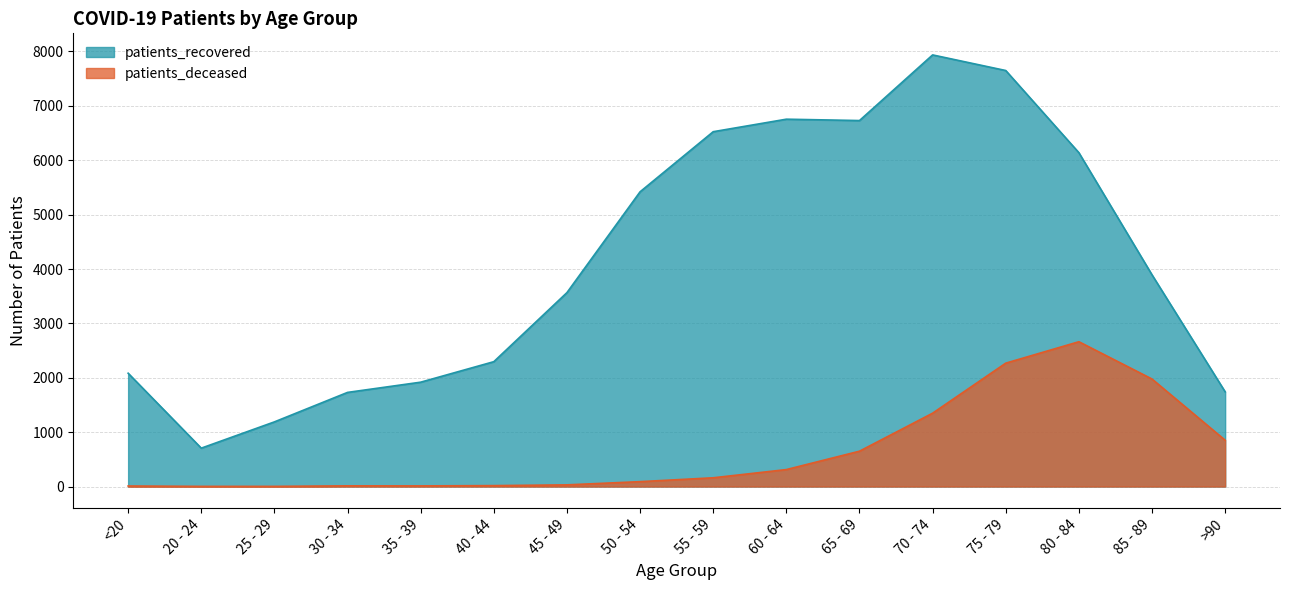

True or false: patients_deceased and patients_recovered cross at least once.

False